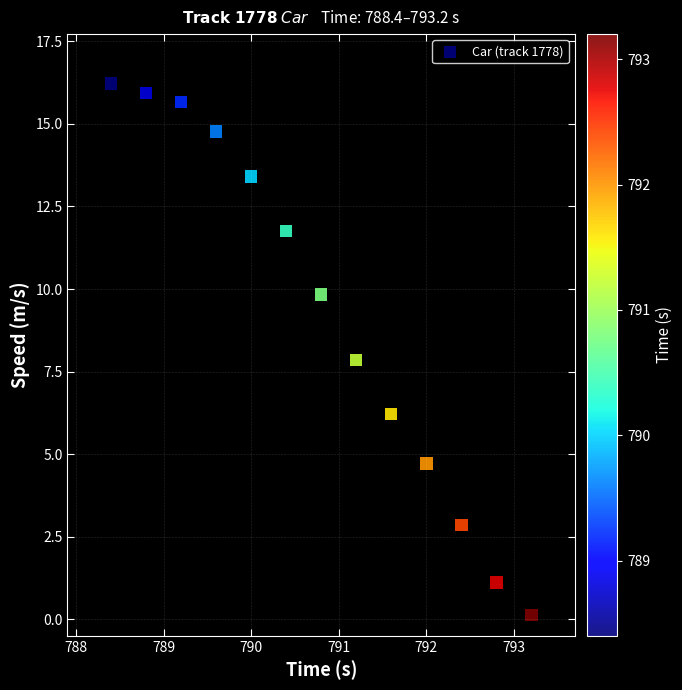

What is the range of X values (max minus min)?

4.8